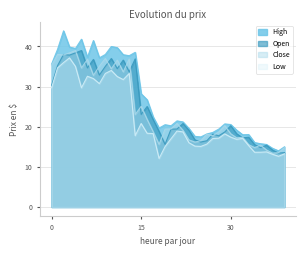

At which category is the sum across all series the highest?

2